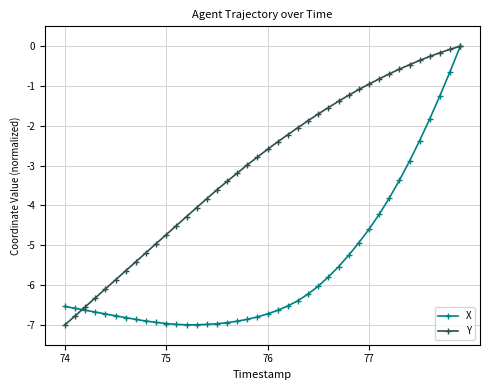

What are all the series names shown in the legend?

X, Y